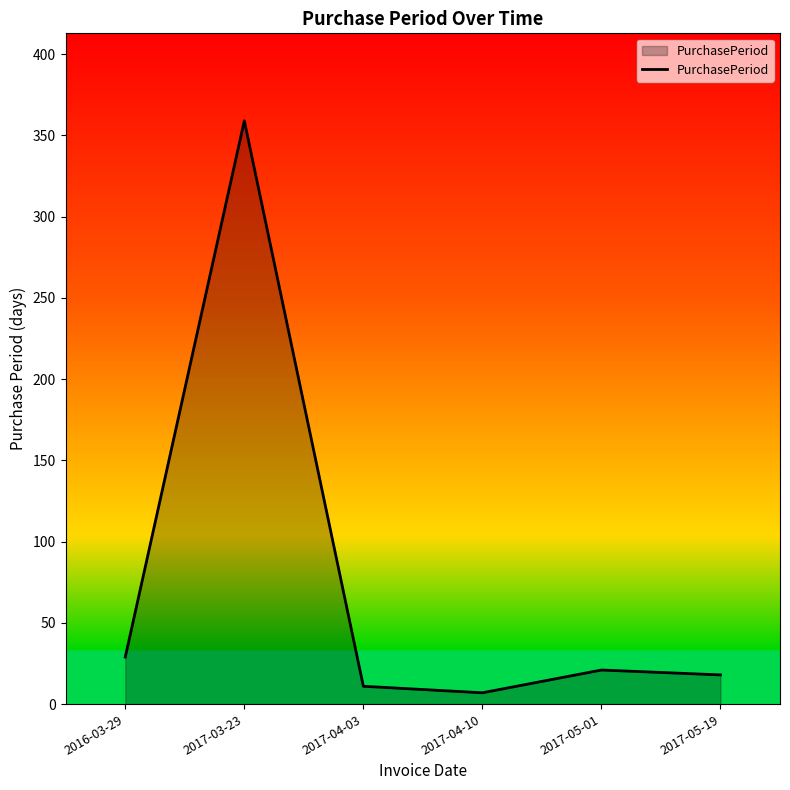

What is the maximum value shown in the chart?

359